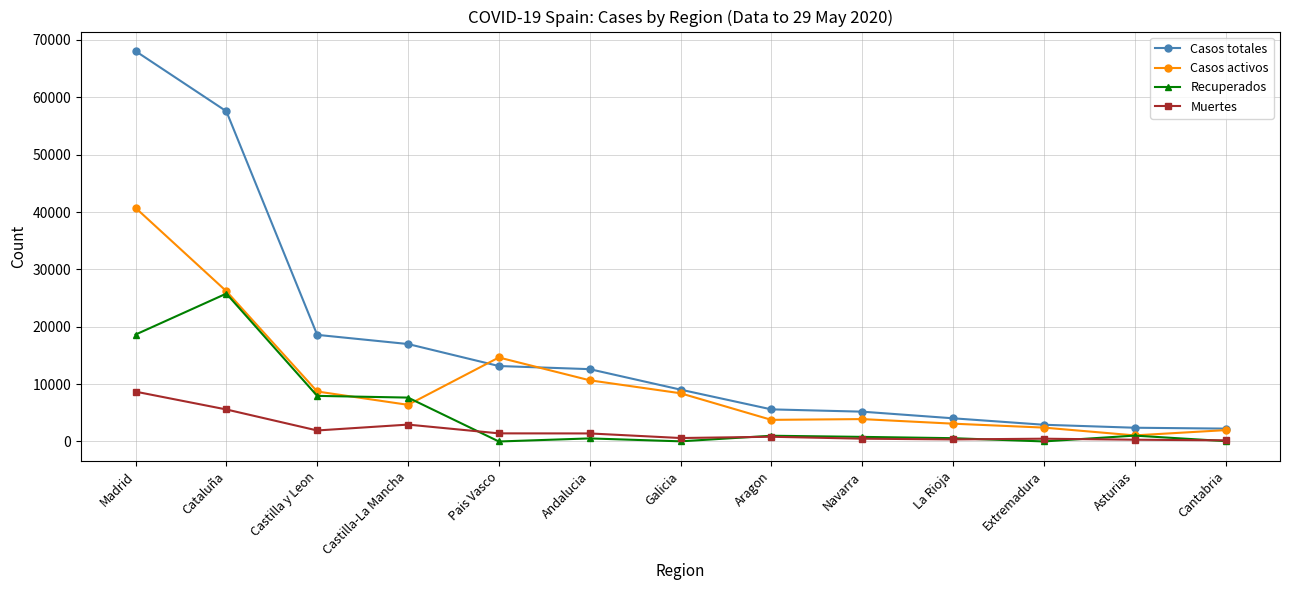

At which label does Casos totales reach its peak?

Madrid